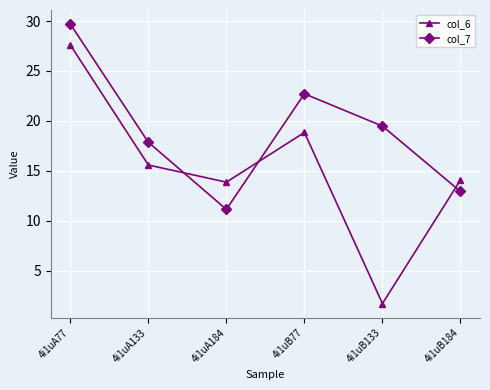

Between which two adjacent categories do col_6 and col_7 first intersect?

4i1uA133 and 4i1uA184